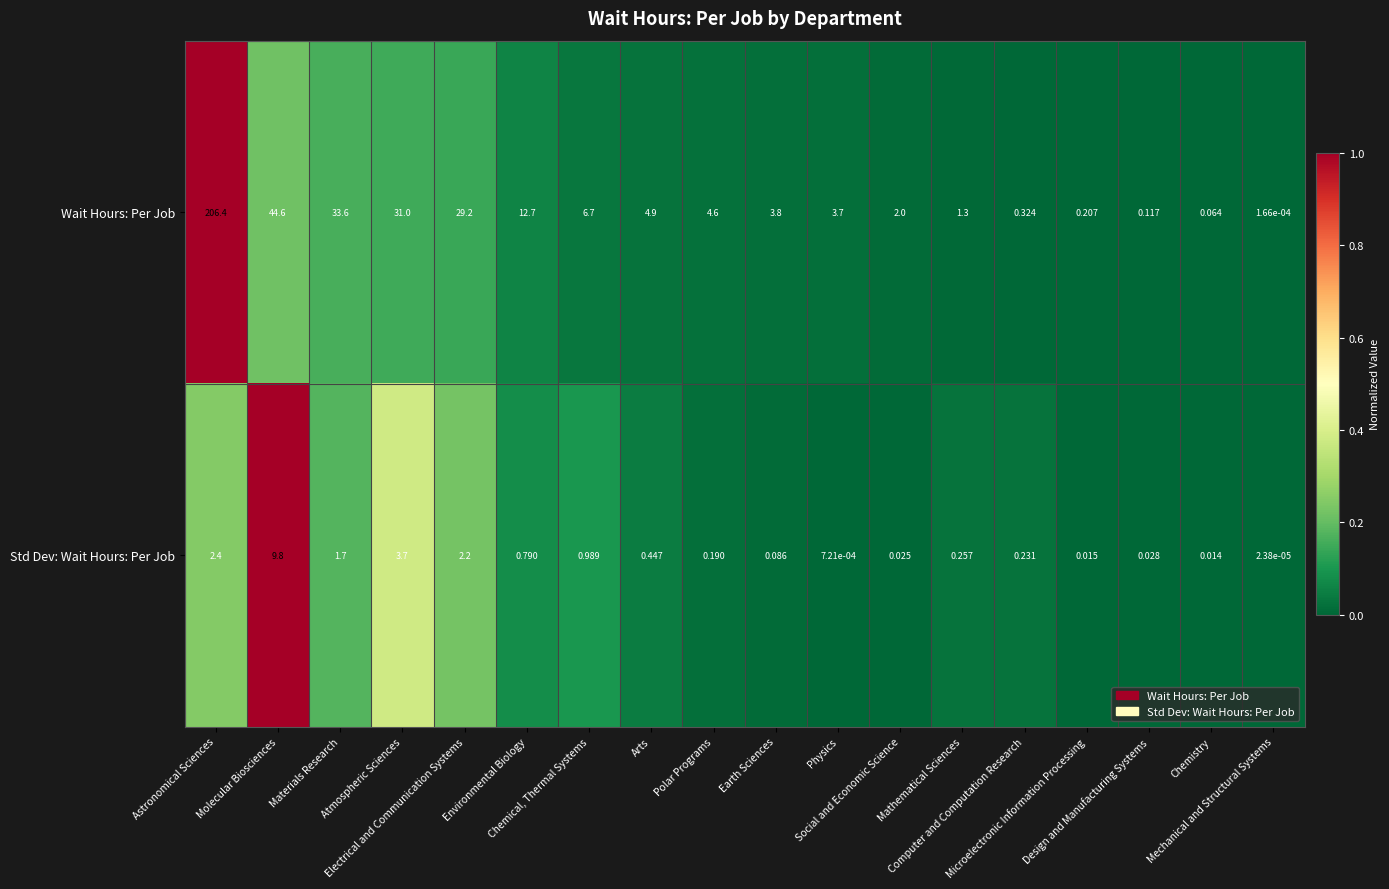

Which series has the largest total across all categories?

Wait Hours: Per Job